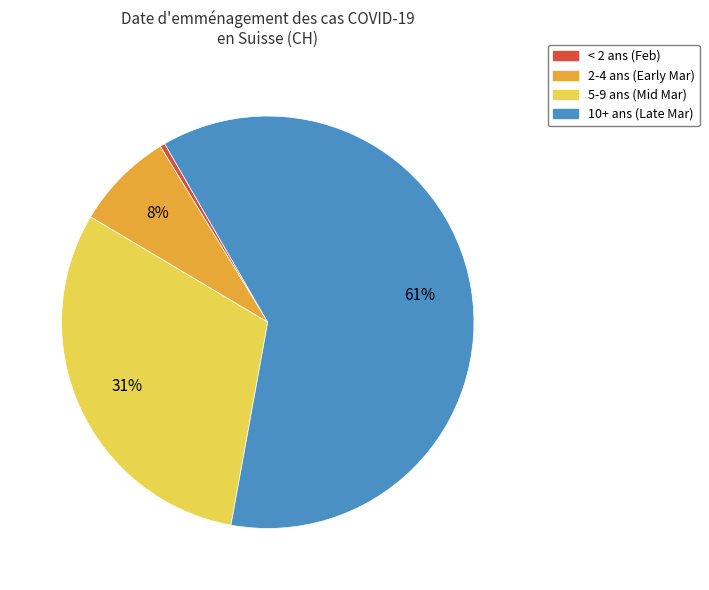

Is there a majority slice in this chart?

Yes